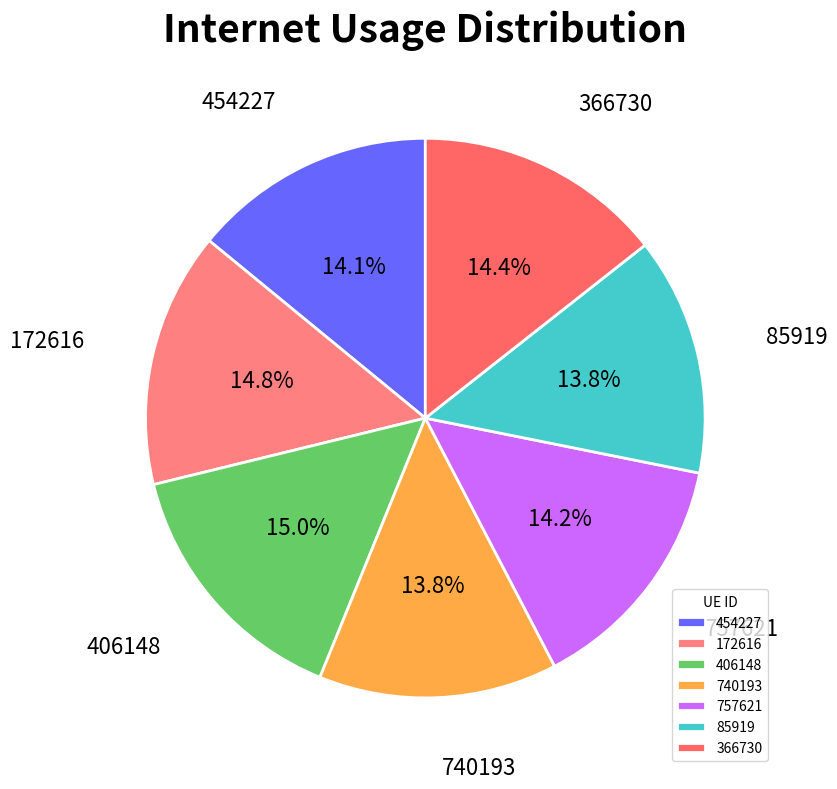

To the nearest percent, what is the combined percentage of 454227 and 740193?

28%